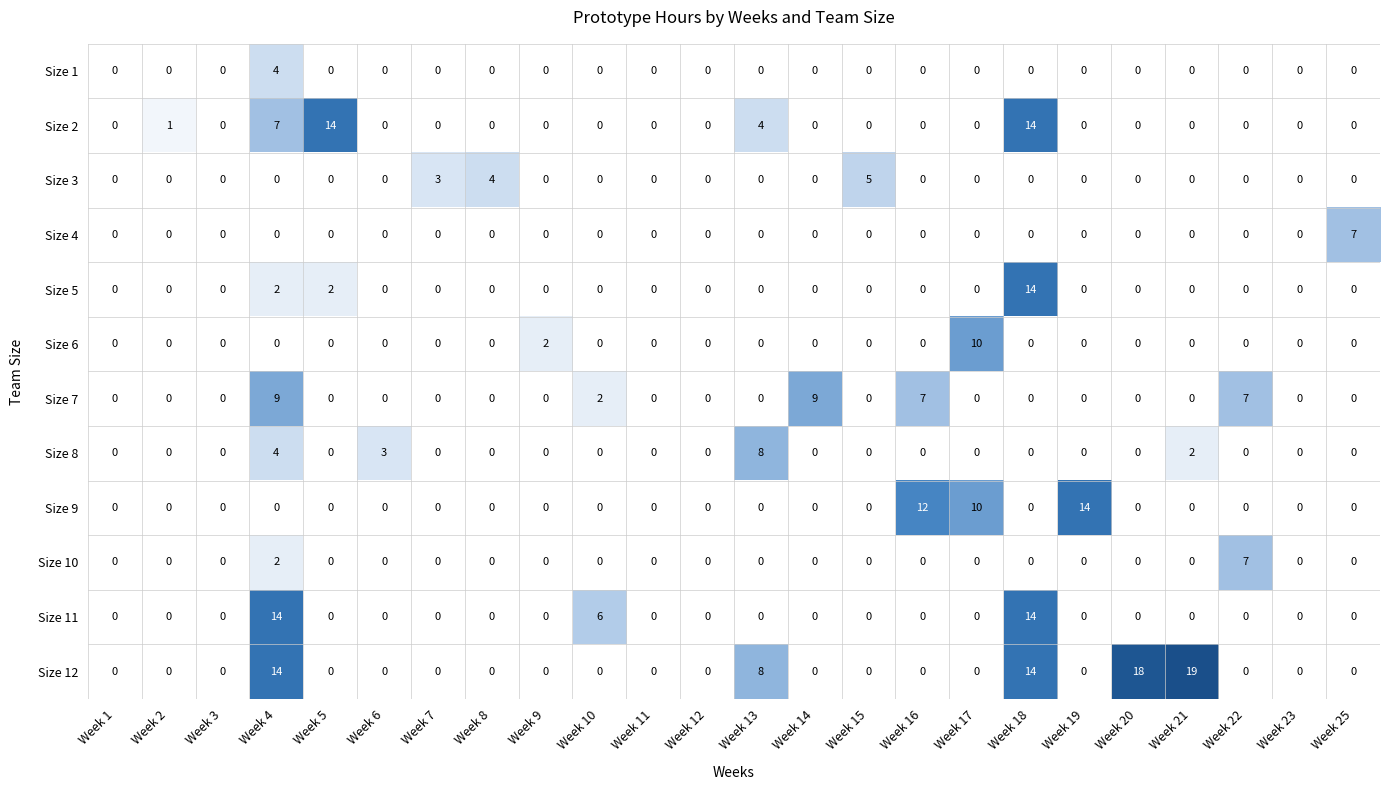

What is the spread (max minus min) of values at Week 14?

9